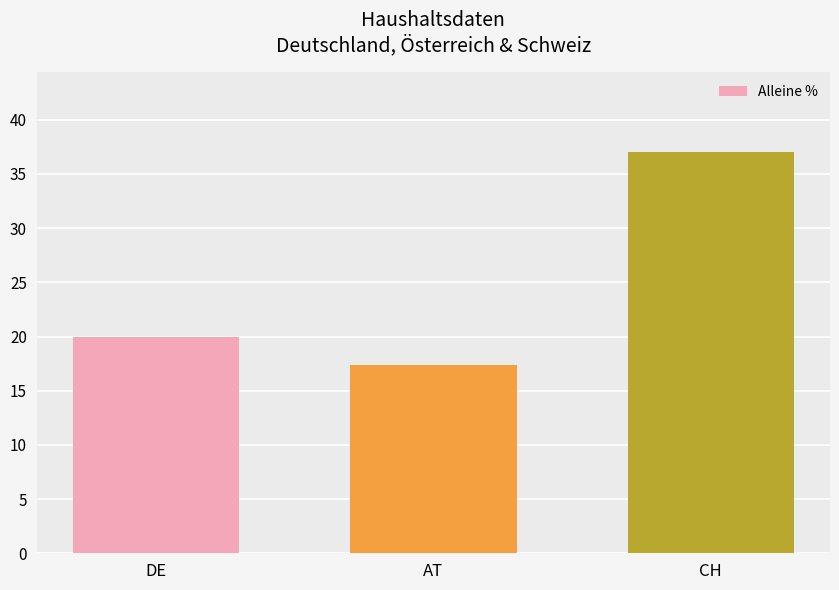

Is it true that the value at DE is 12.4?

False